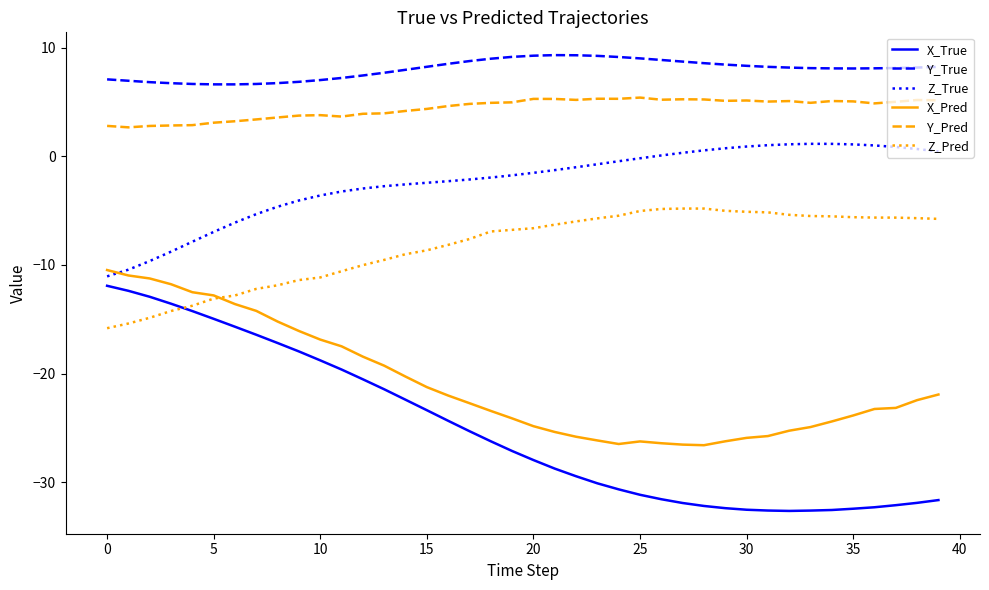

What is the lowest value of the X_Pred series?

-26.6